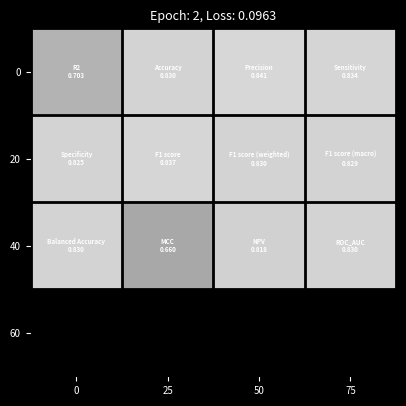

Which category has the highest value across all series?

50